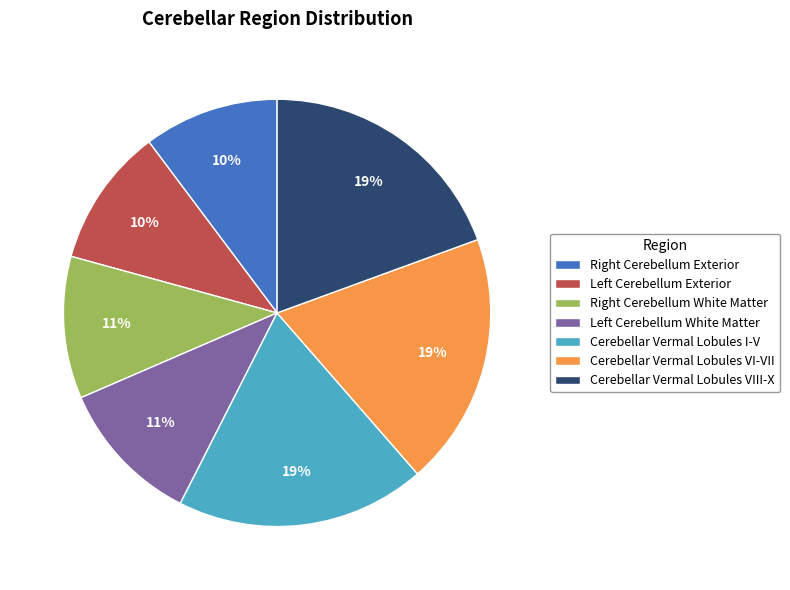

To the nearest percent, what is the average slice percentage?

14%